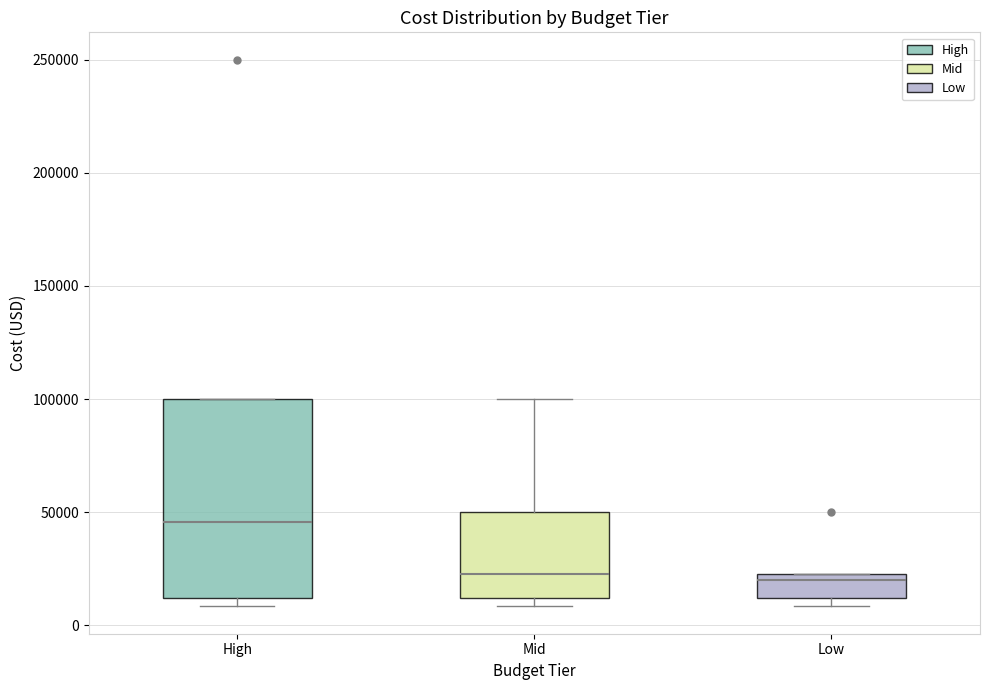

Where is the upper edge of the box for Mid on the y-axis? The values are not printed on the chart, so give them approximately, as read against the axis.

50000